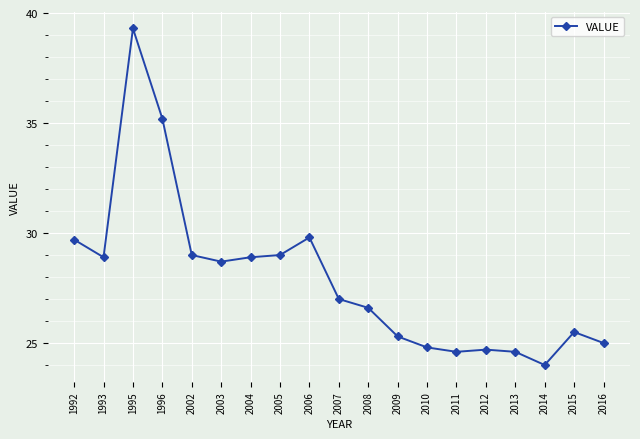

Count the number of data series in this chart.

1